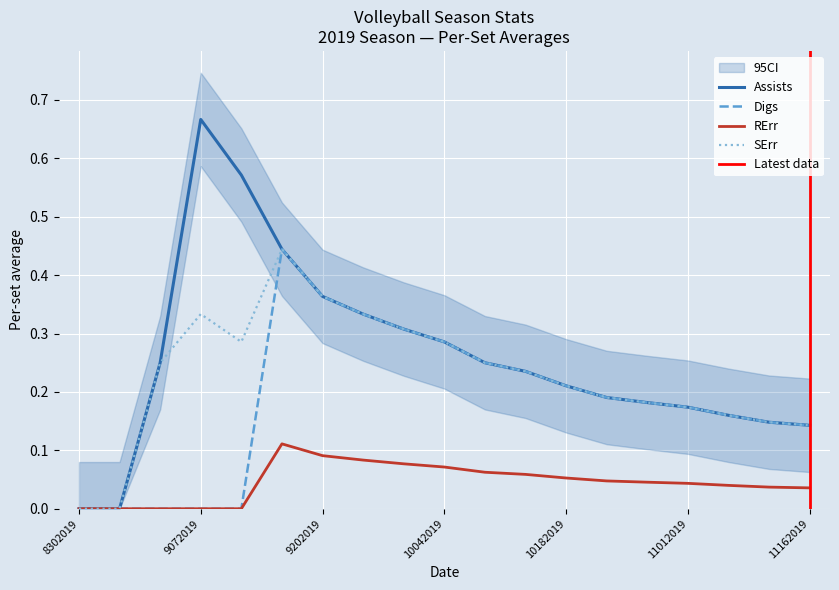

What is the sum of the SErr values at 9142019 and 10042019?

0.7